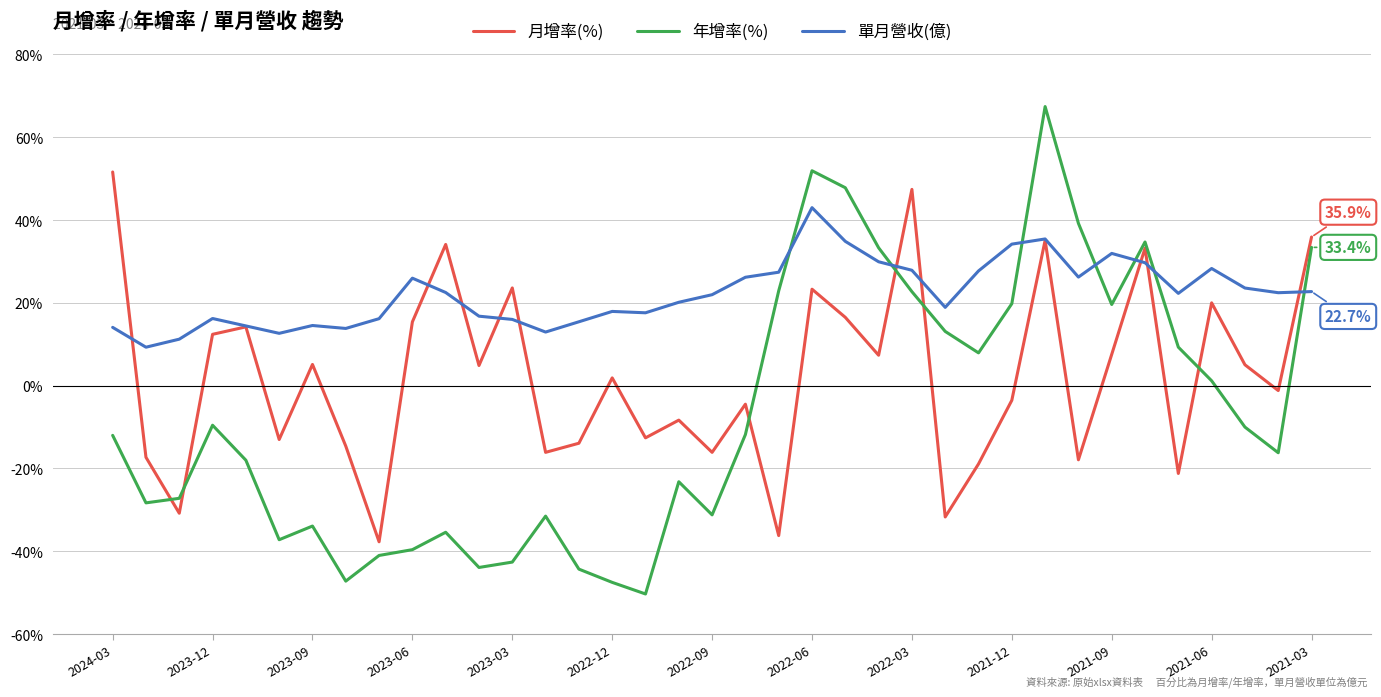

What is the smallest value displayed?

-50.3